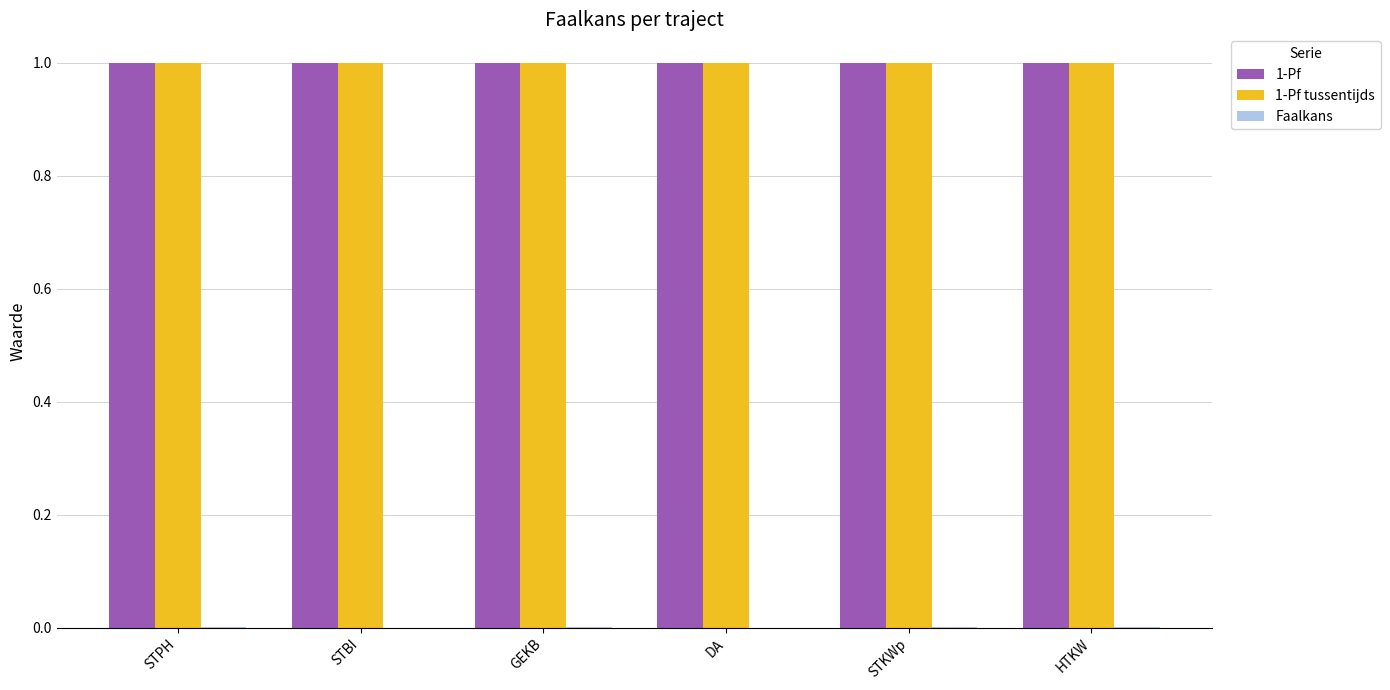

True or false: 1-Pf has a value of 1.6 at HTKW.

False